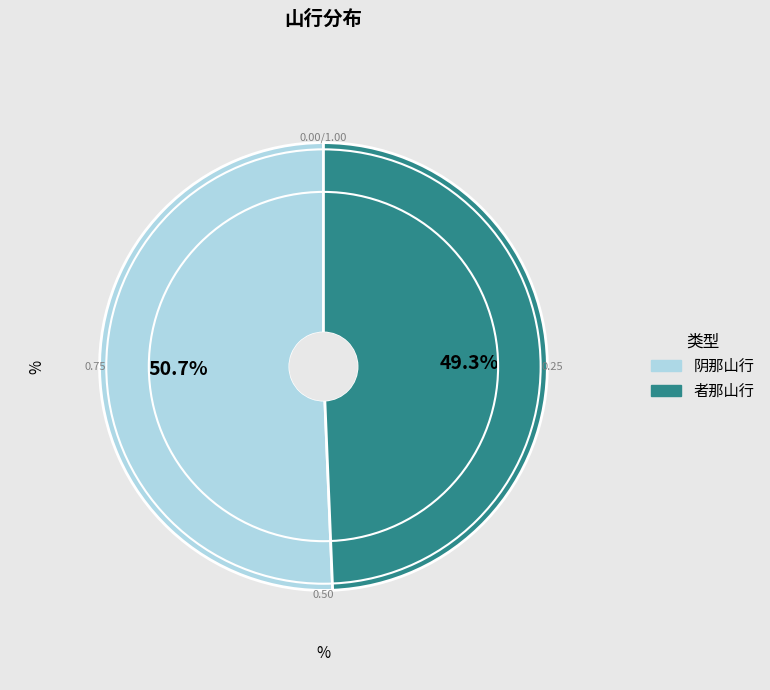

What percentage is the 者那山行 slice, to the nearest percent?

49%